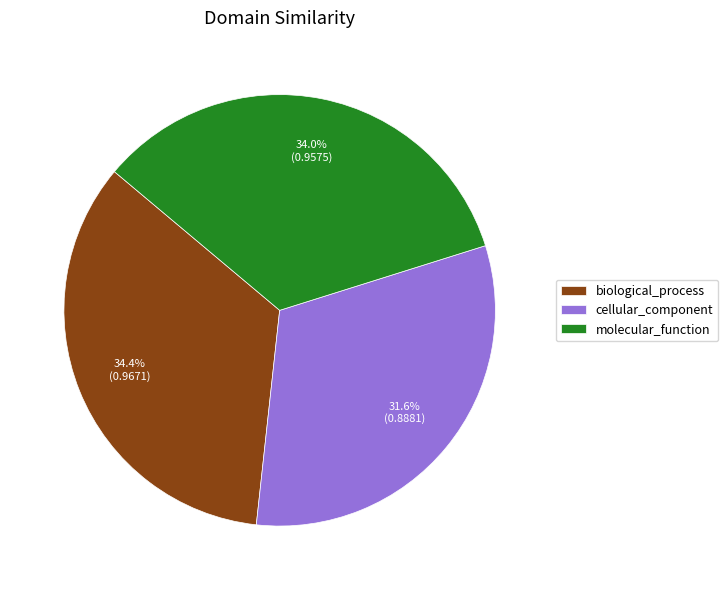

Which has a higher value, cellular_component or biological_process?

biological_process